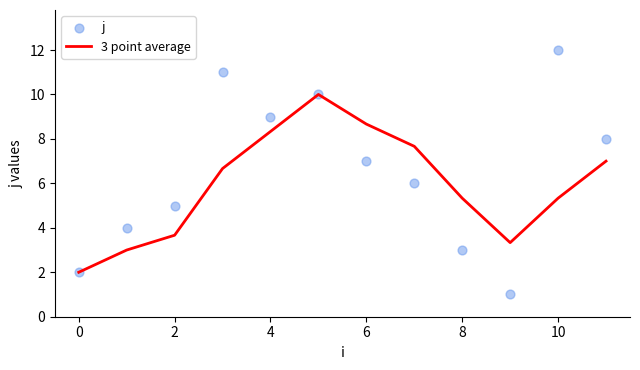

What are all the series names shown in the legend?

3 point average, j